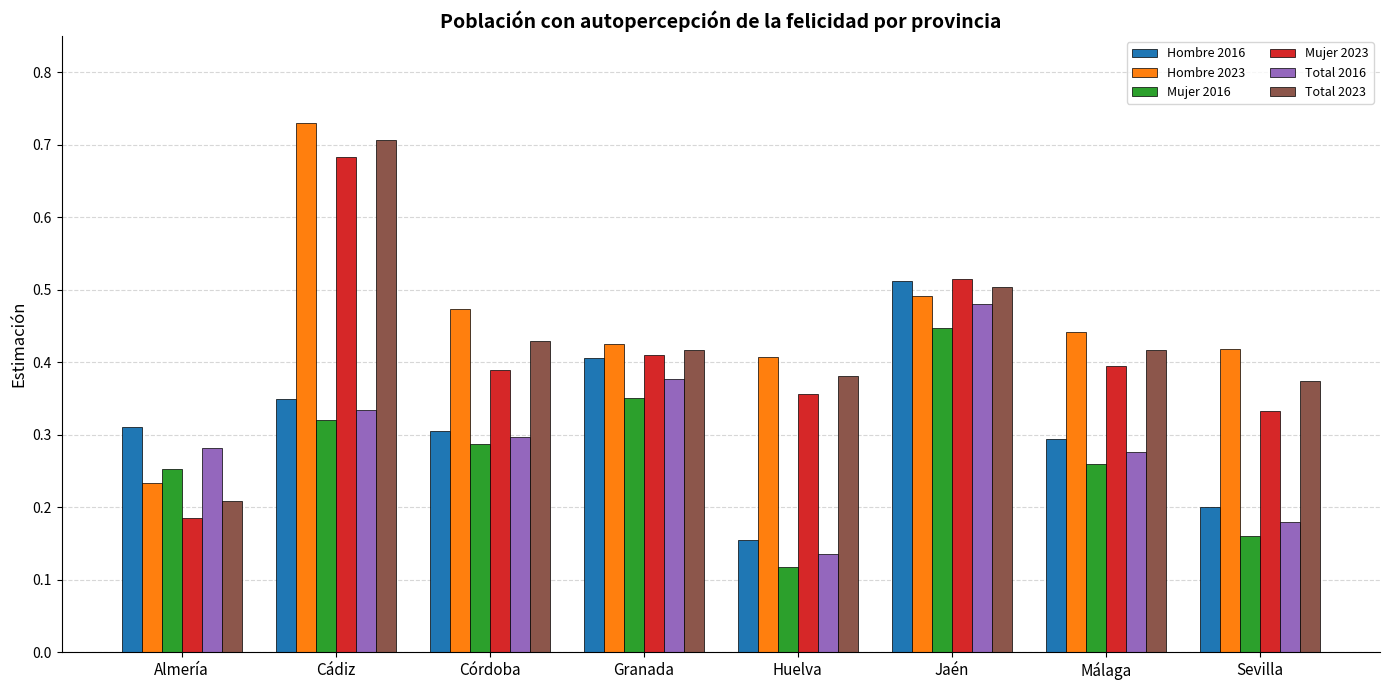

What is the total value across all series at Almería?

1.5